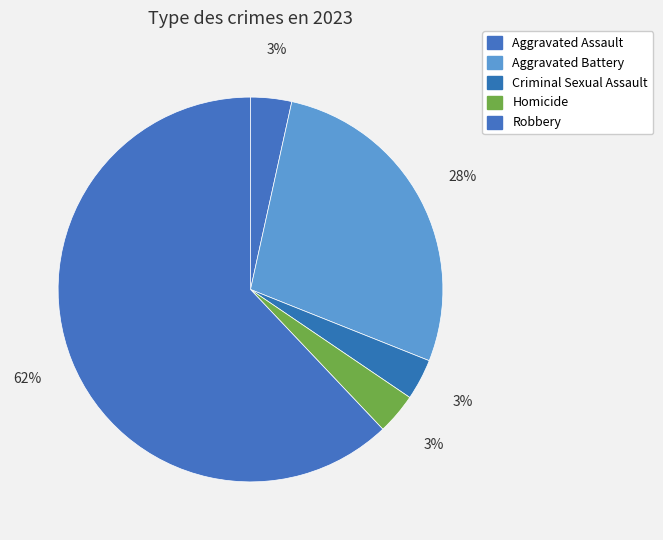

To the nearest percent, what is the difference between the Aggravated Battery and Robbery slice percentages?

34%